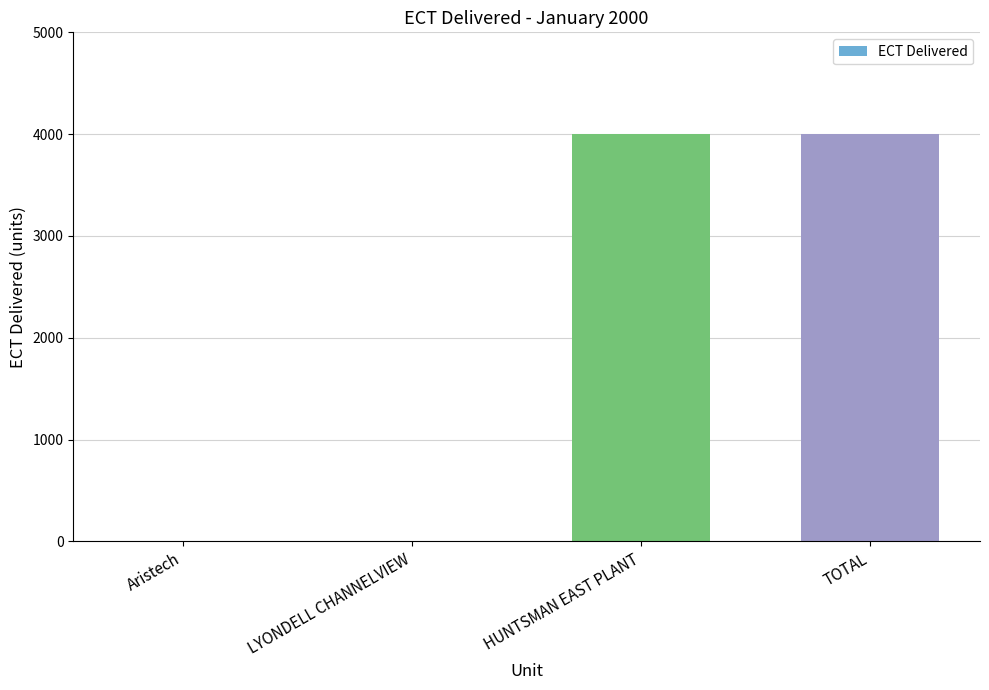

What is the sum of the values at HUNTSMAN EAST PLANT and LYONDELL CHANNELVIEW?

4000